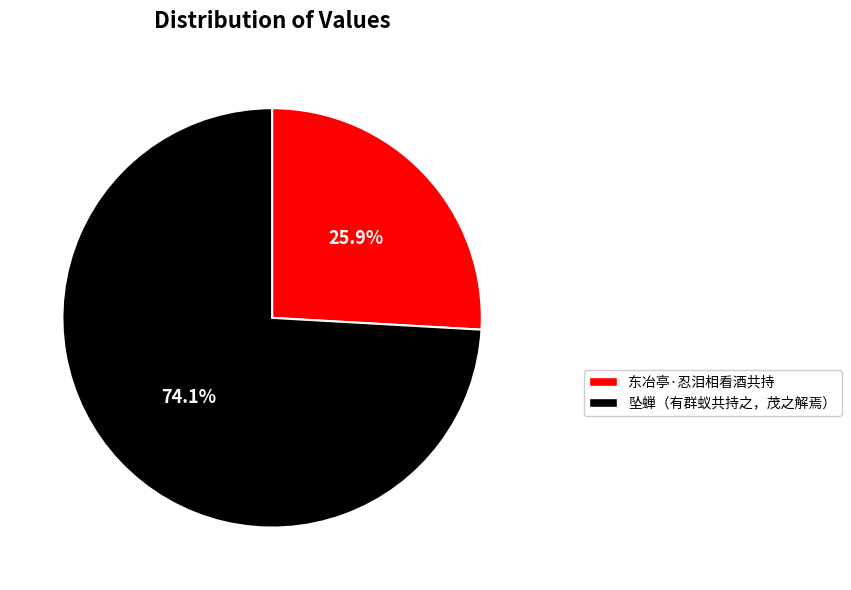

What is the majority slice?

坠蝉（有群蚁共持之，茂之解焉）